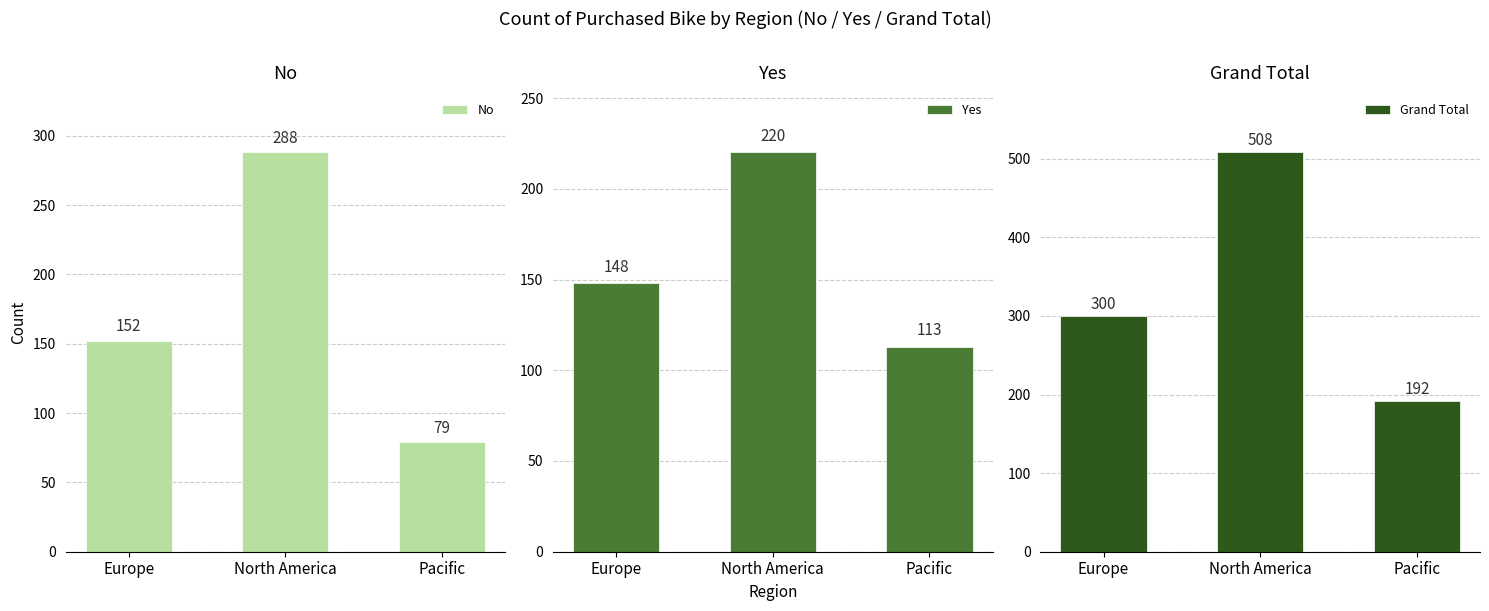

Reading right to left, extract all data points from this chart.

No: 79	288	152
Yes: 113	220	148
Grand Total: 192	508	300